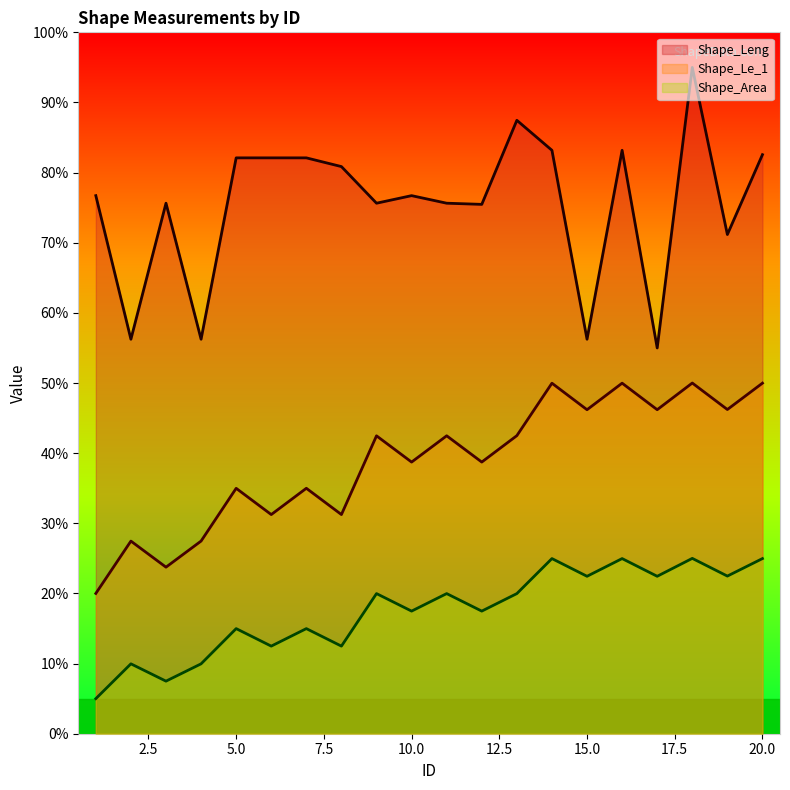

Is it true that Shape_Area equals 2.3 at 3?

False